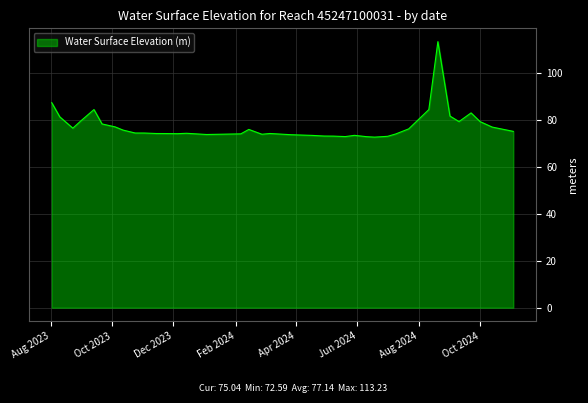

What is the difference between the maximum and minimum values?

40.6